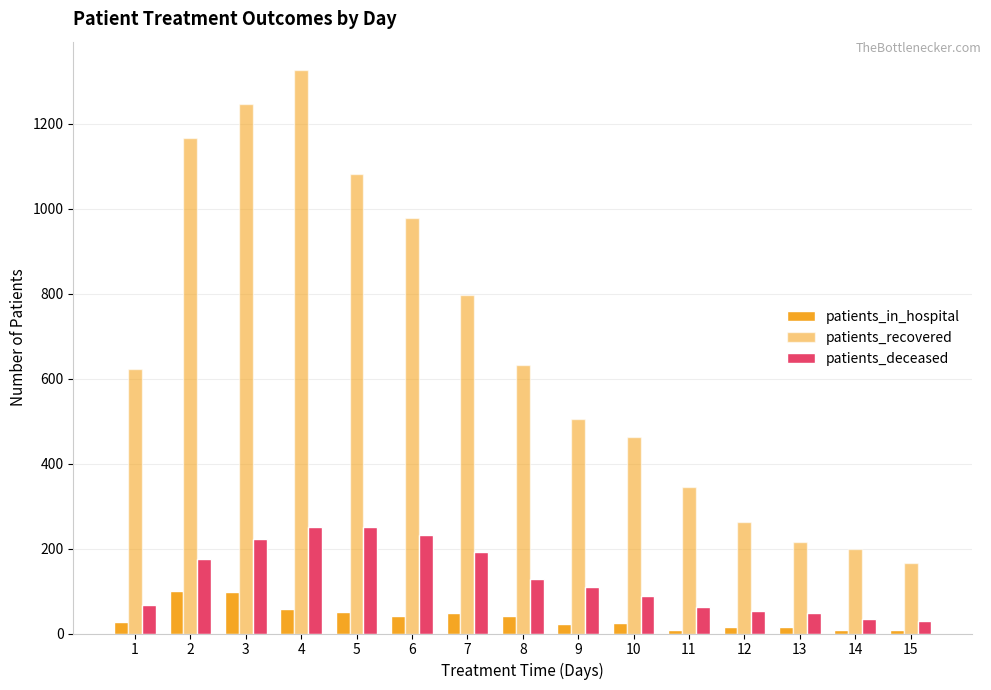

At which category is the sum across all series the highest?

4